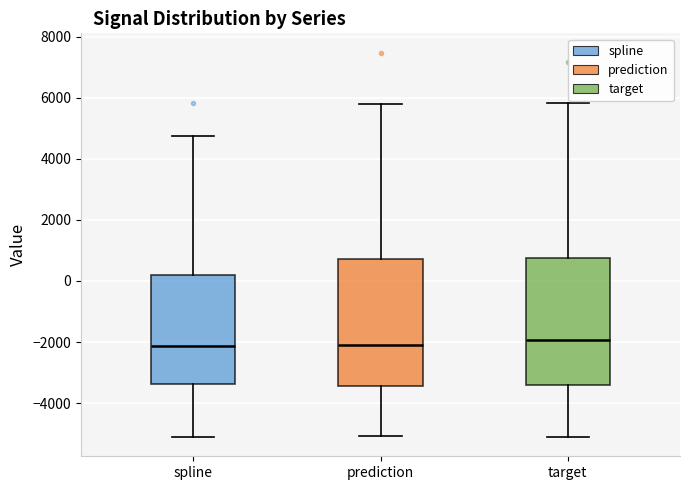

Reading left to right, read every box against the y-axis: the position of its median line, the range the box covers, and the ends of its whiskers. The values are not printed on the chart, so give them approximately, as read against the axis.

spline: median -2200, box -3400 to 200, whiskers -5200 to 4800
prediction: median -2000, box -3400 to 800, whiskers -5000 to 5800
target: median -2000, box -3400 to 800, whiskers -5200 to 5800